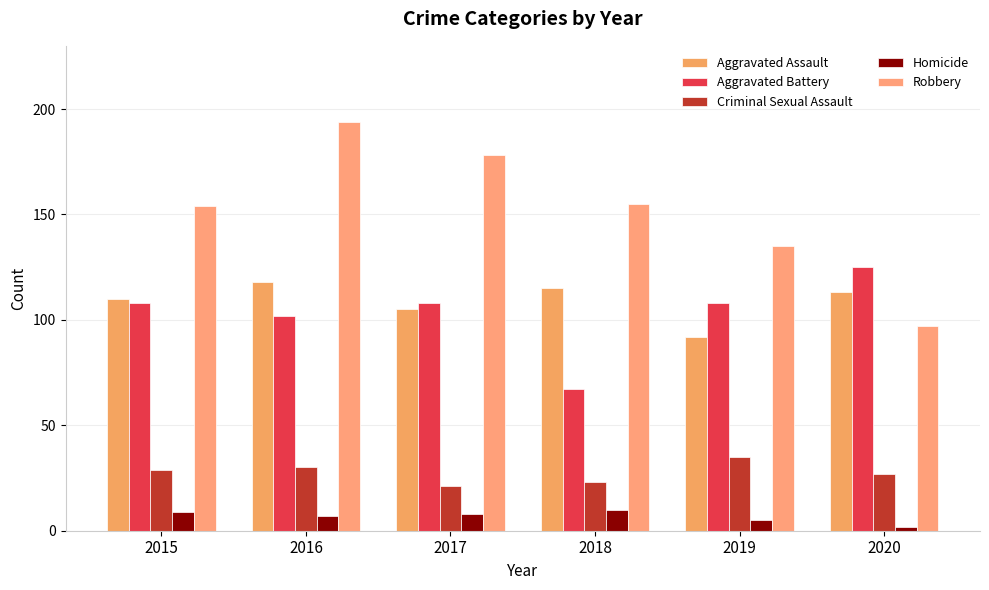

What is the difference between the Criminal Sexual Assault values at 2020 and 2017?

6